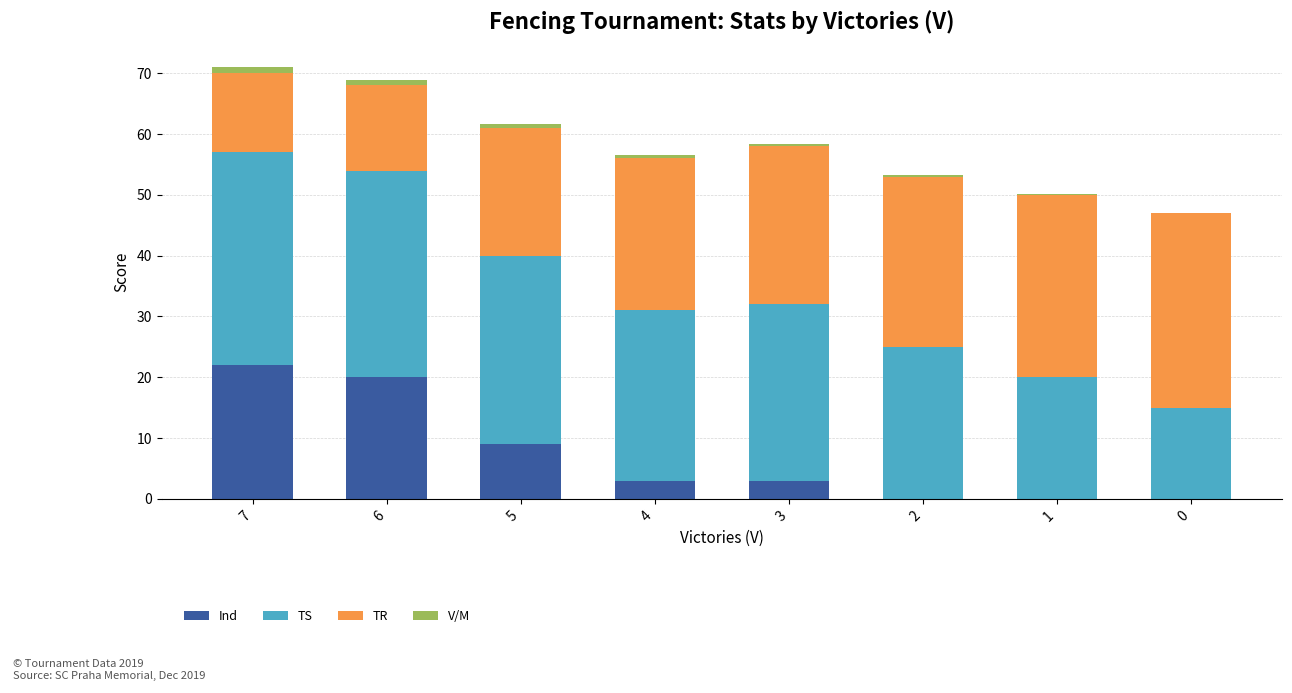

True or false: Ind has a value of 3.0 at 3.

True